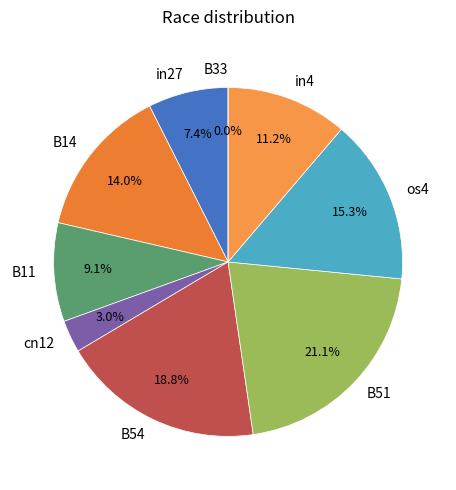

Rank the categories by value from highest to lowest.

B51, B54, os4, B14, in4, B11, in27, cn12, B33